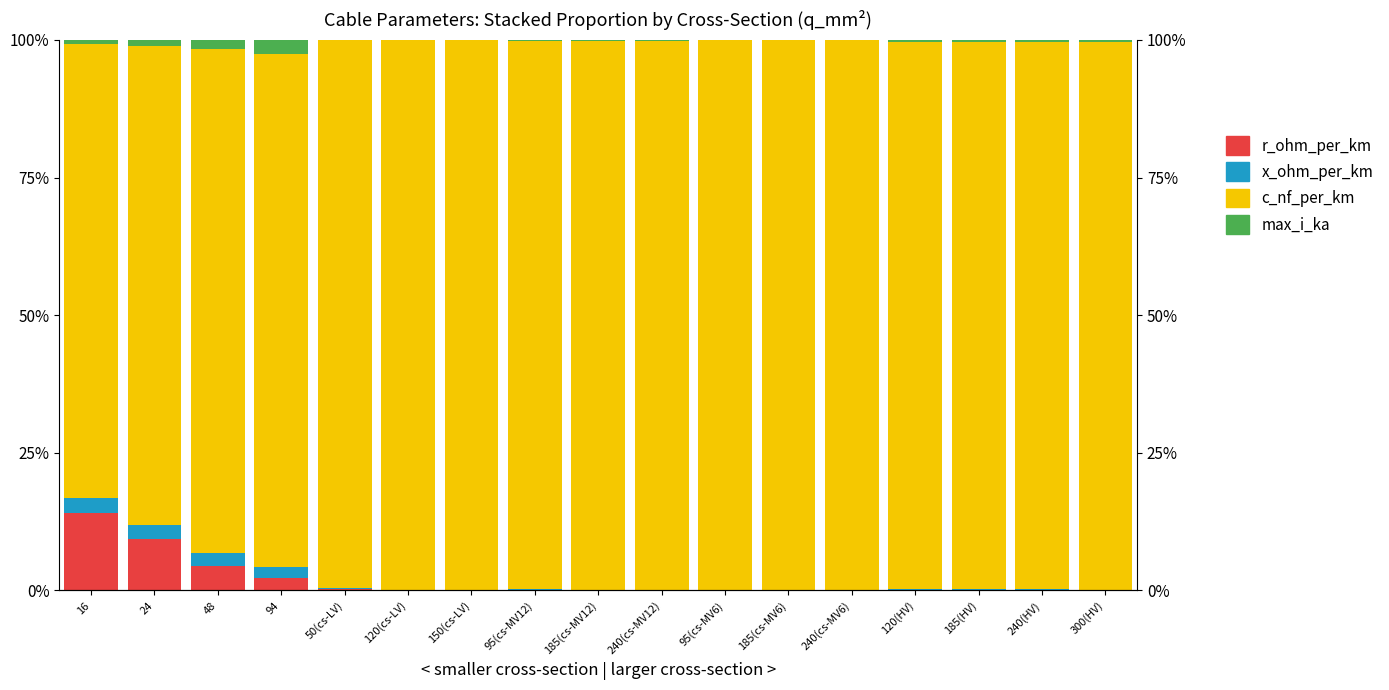

Which series has the largest total across all categories?

c_nf_per_km